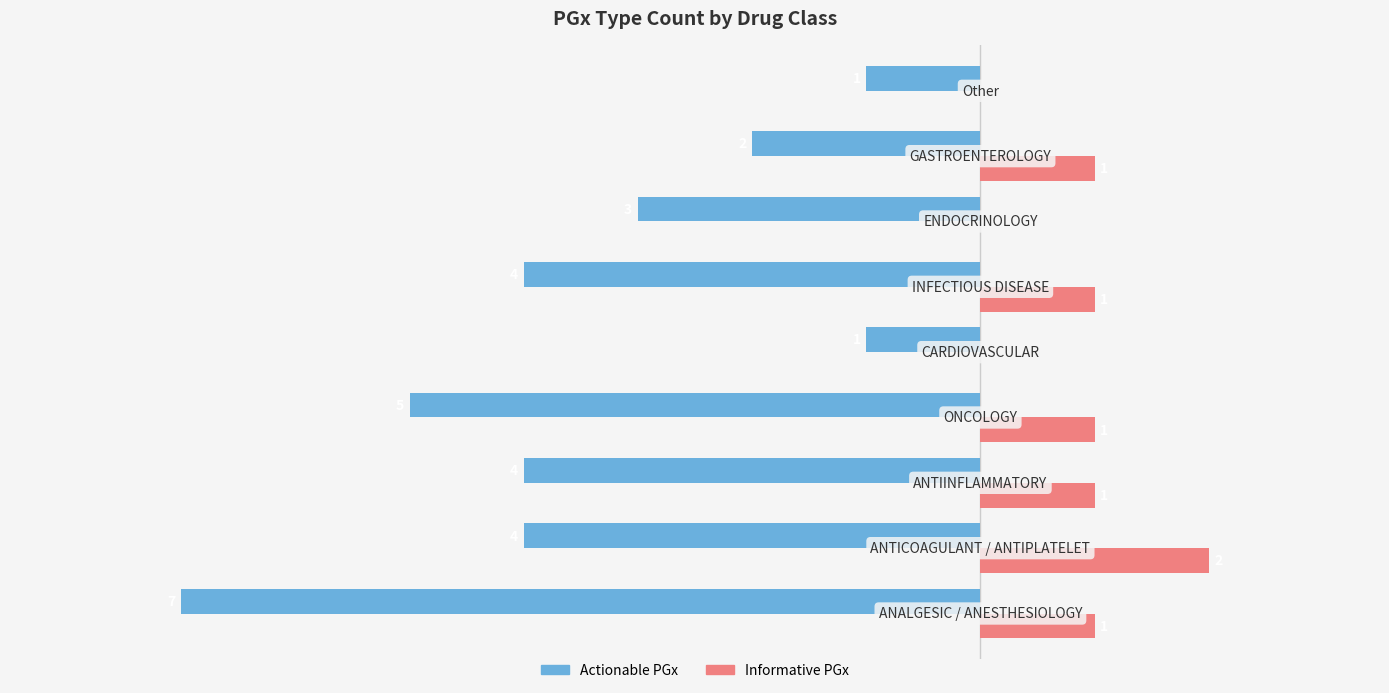

Which series has the largest total across all categories?

Informative PGx